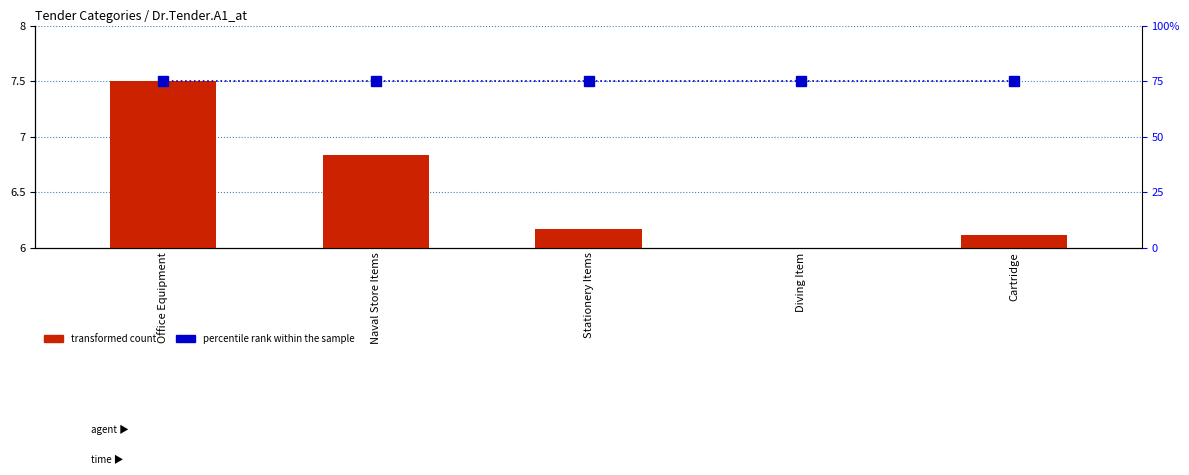

Are the bars grouped side by side (vs. stacked)?

Yes